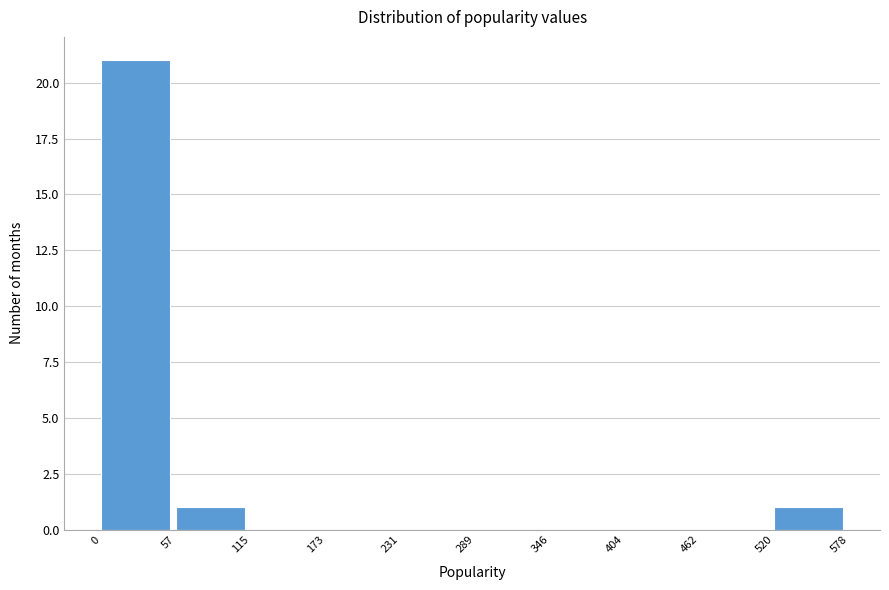

What is the height of the bar covering 57 to 115 on the x-axis? The values are not printed on the chart, so give them approximately, as read against the axis.

1